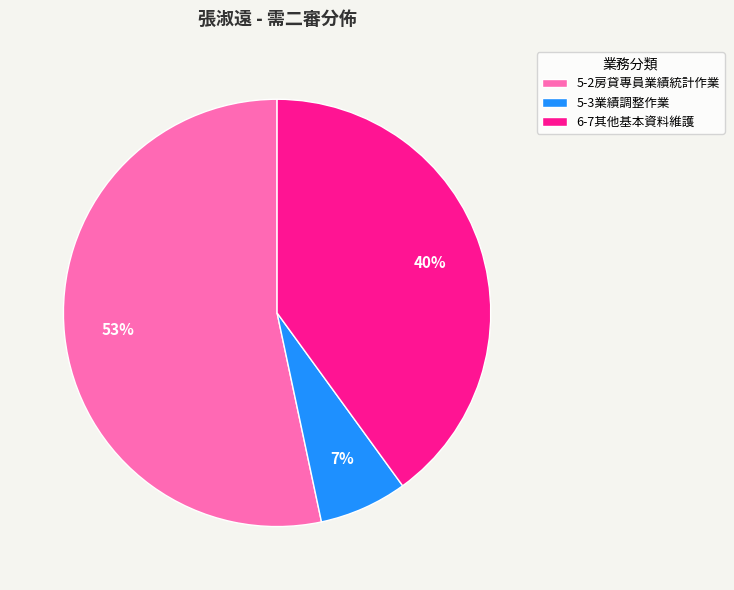

Approximately how many times larger is the value at 5-2房貸專員業績統計作業 compared to 6-7其他基本資料維護?

1.3